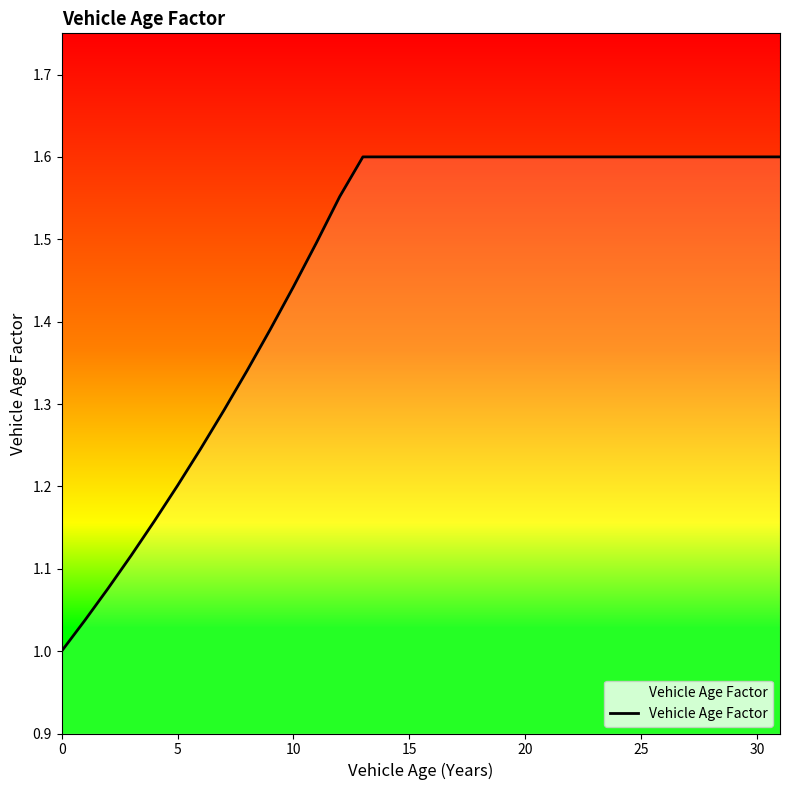

What is the difference between the maximum and minimum values?

0.6